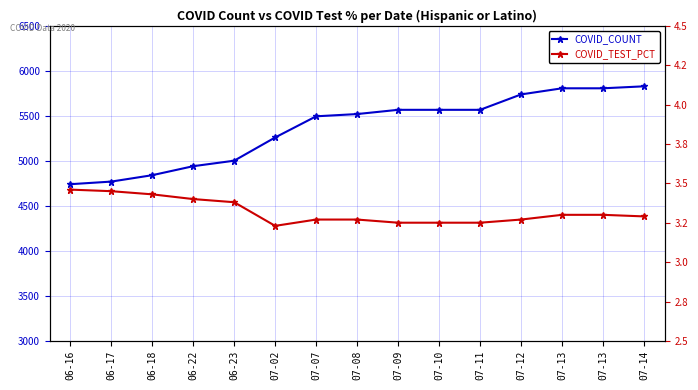

True or false: COVID_COUNT and COVID_TEST_PCT intersect in this chart.

False